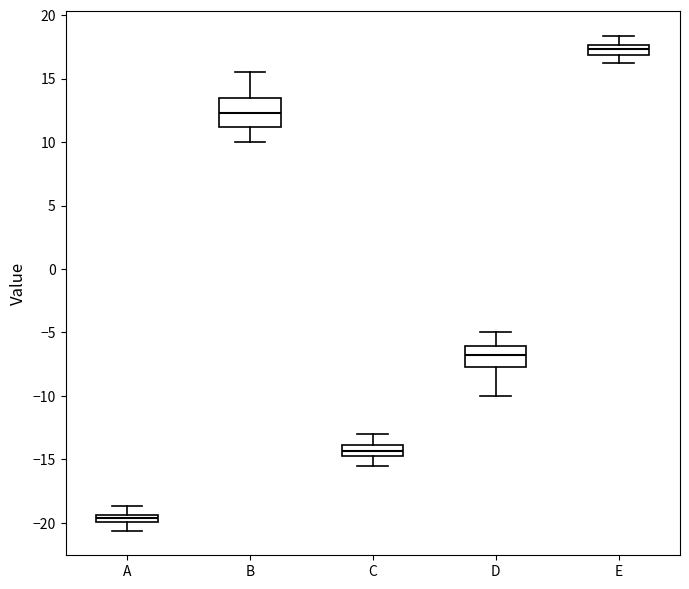

Which box is the tallest, from its lower edge to its upper edge?

B